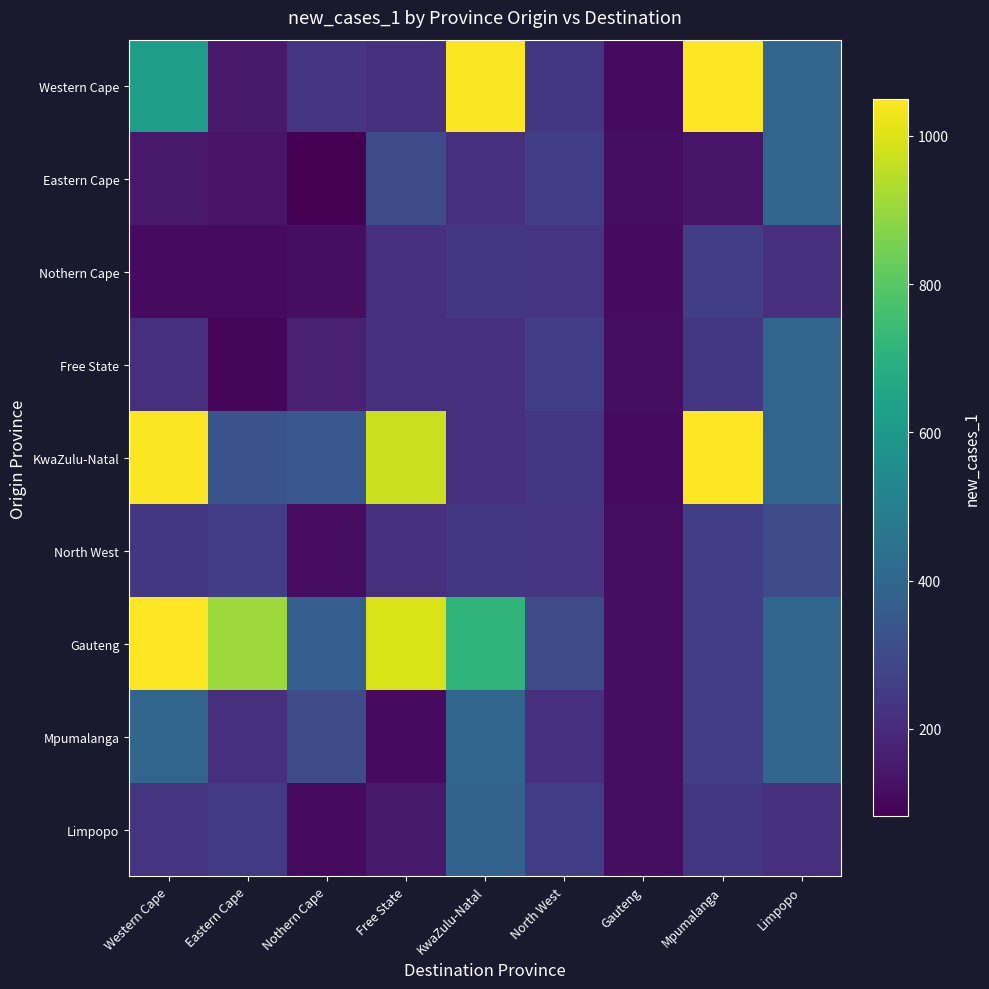

At which category is the sum across all series the highest?

Western Cape